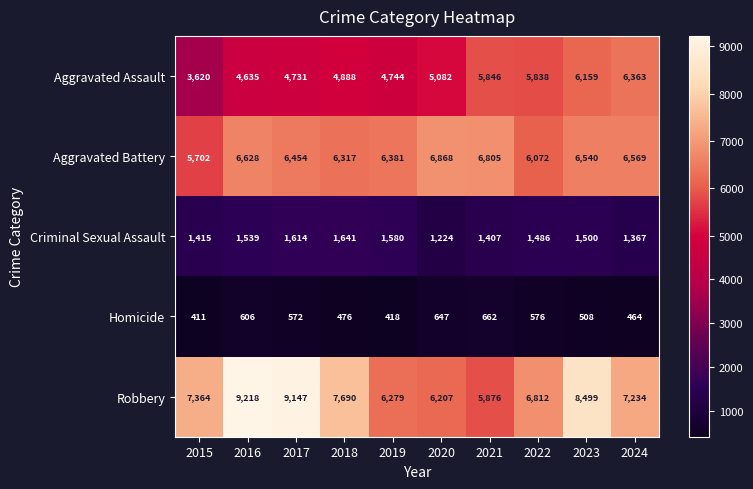

At which category is the sum across all series the highest?

2023